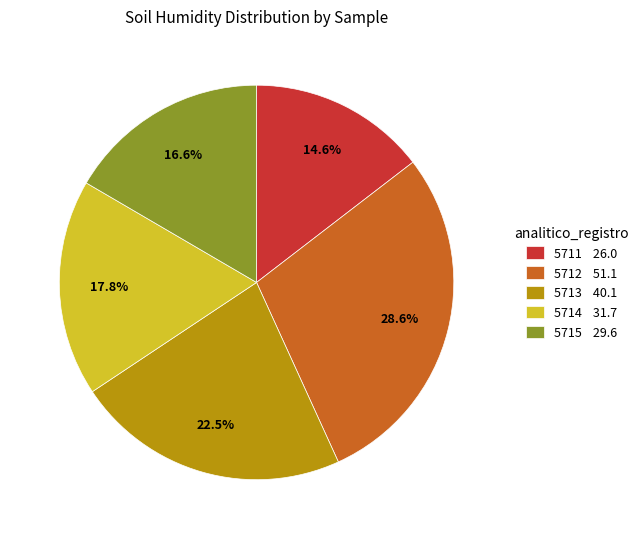

How much of the chart is everything except 5713 40.1?

77.5%